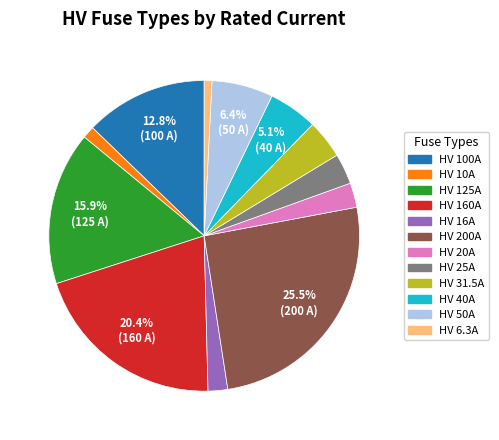

To the nearest percent, what is the average slice percentage?

8%